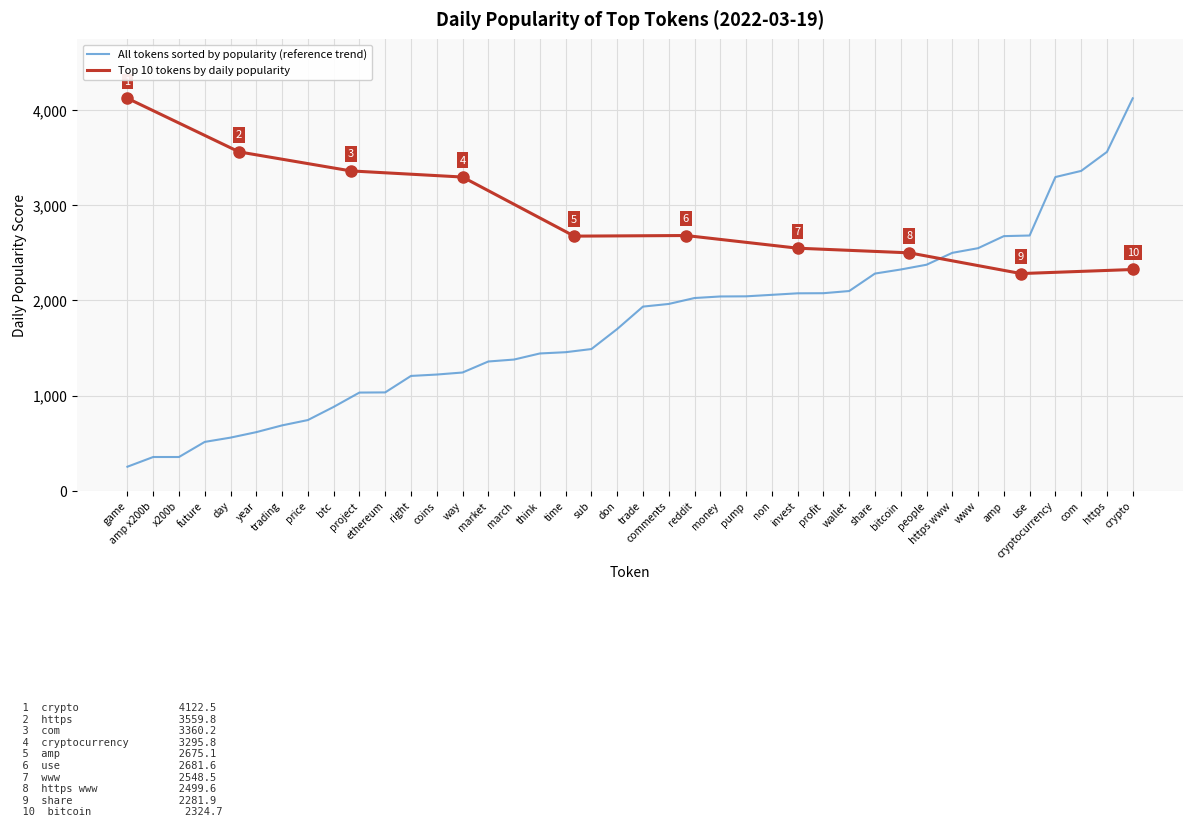

Reading right to left, what are all the values shown in this chart?

trading=687.4	trade=1934.9	comments=1962.8	reddit=2025.1	pump=2042.9	sub=1489.2	non=2058.6	price=743.3	invest=2074.5	project=1032.1	profit=2075.7	game=253.4	right=1206.8	wallet=2098.5	share=2281.9	btc=881.4	way=1242.7	march=1379.0	ethereum=1033.8	x200b=355.3	amp x200b=355.3	don=1699.6	use=2681.6	future=513.9	day=558.9	coins=1221.4	cryptocurrency=3295.8	https www=2499.6	www=2548.5	think=1442.8	time=1456.1	amp=2675.1	com=3360.2	https=3559.8	money=2041.4	year=616.5	bitcoin=2324.7	market=1358.4	people=2374.7	crypto=4122.5